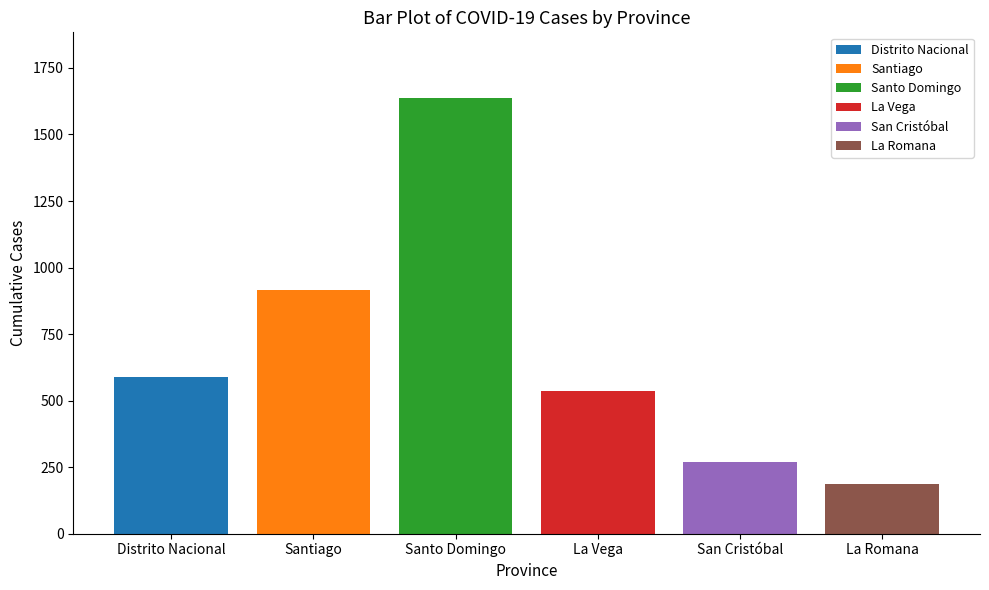

What is the smallest value displayed?

186